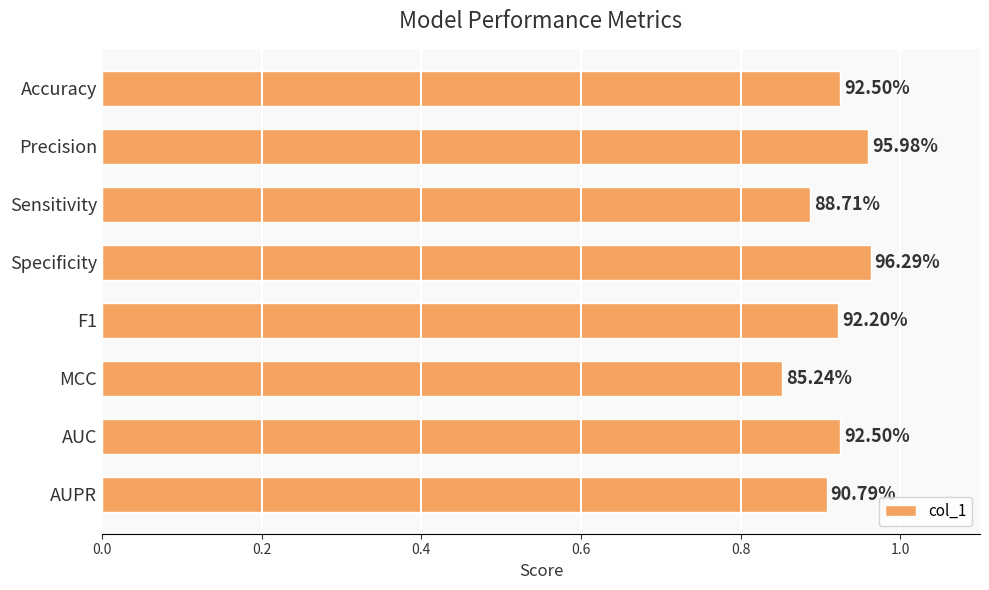

How many bars are there in total?

8